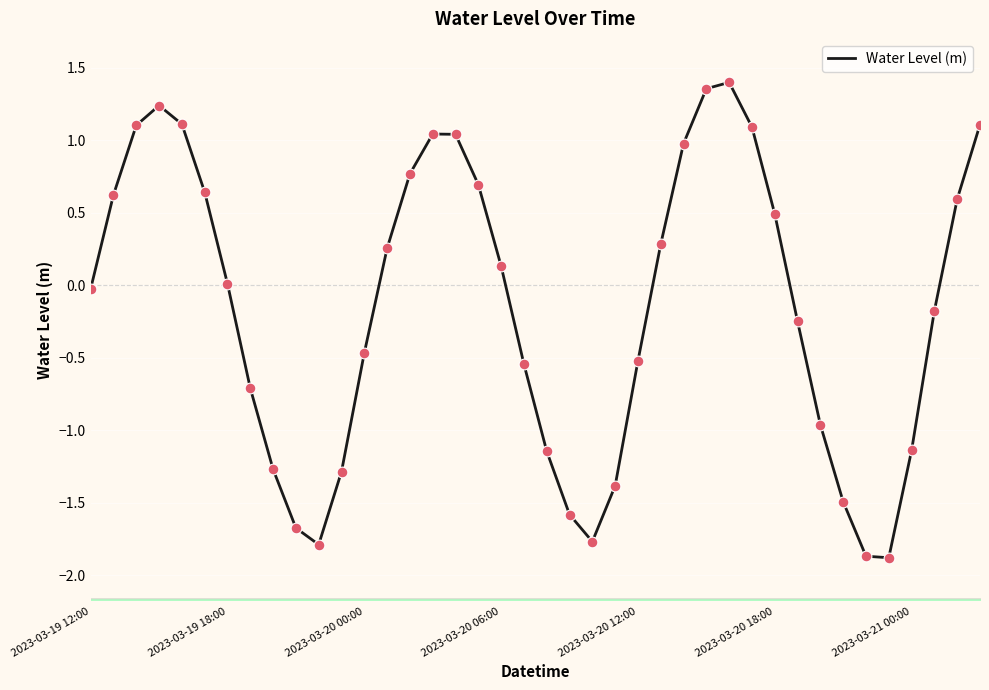

What is the minimum value shown in the chart?

-1.9